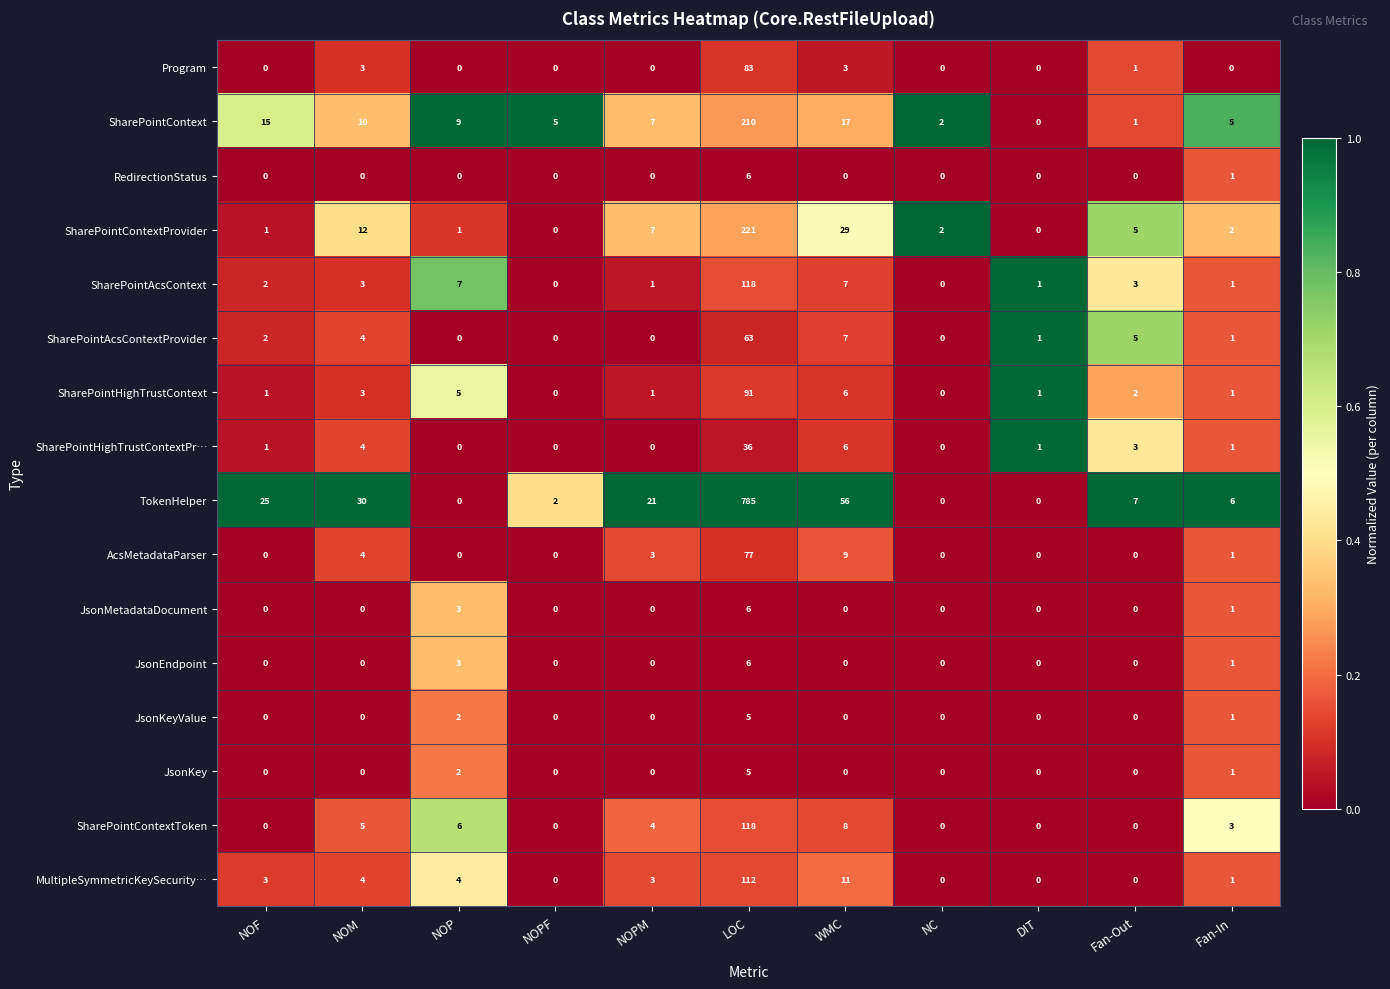

What is the difference between the maximum and minimum values in the SharePointHighTrustContextPr… series?

36